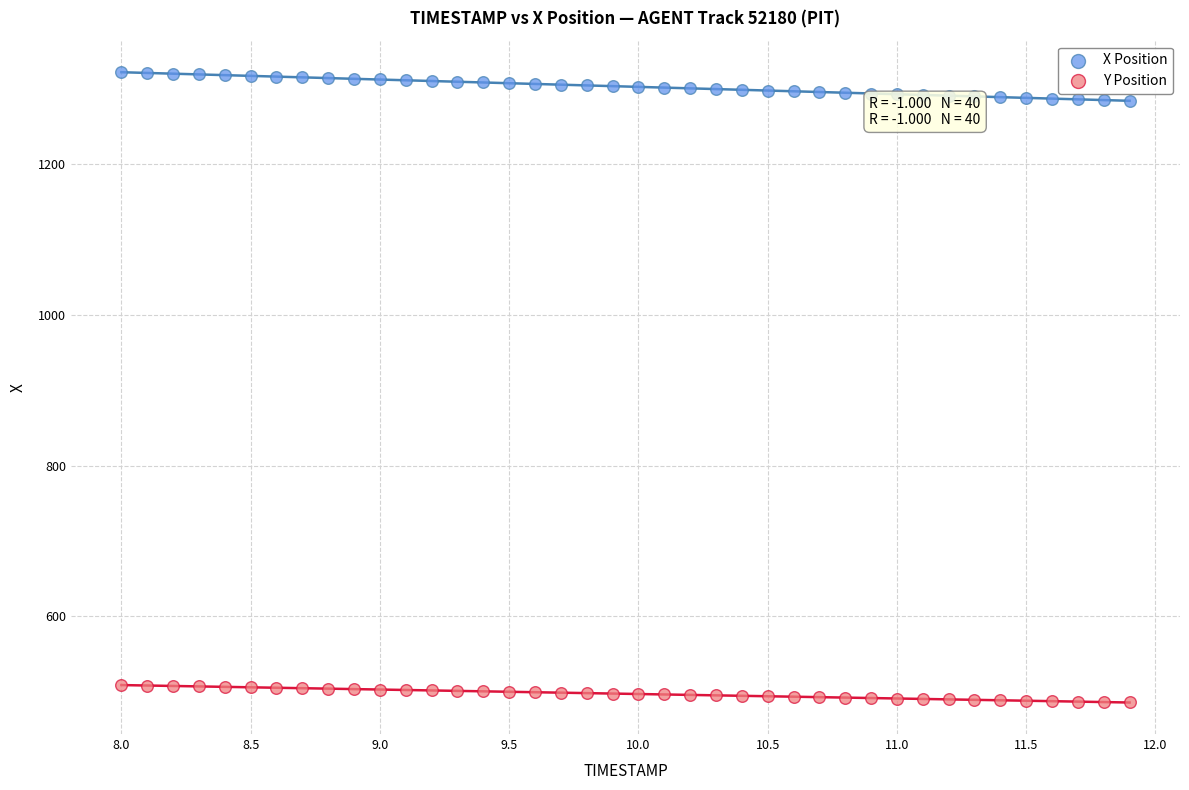

Which series contains the highest Y value?

X Position